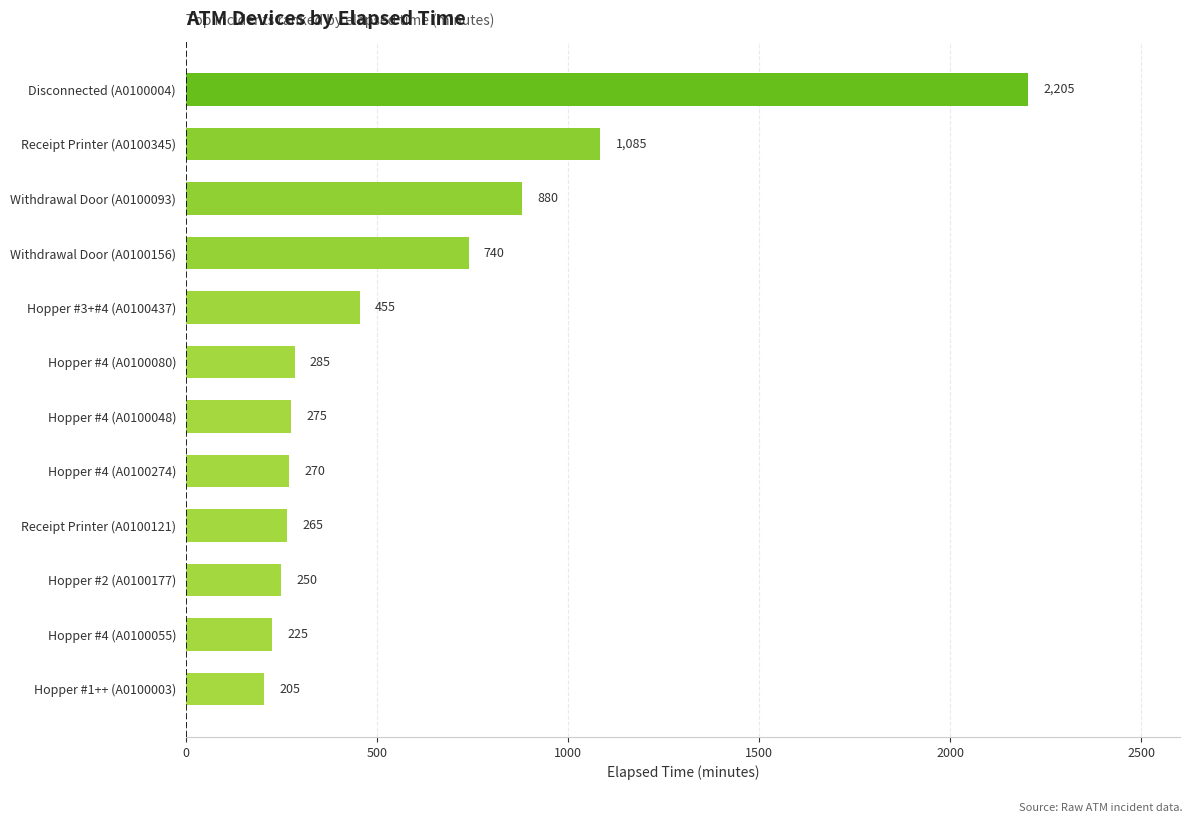

What is the change in value from Receipt Printer (A0100345) to Hopper #4 (A0100080)?

-800